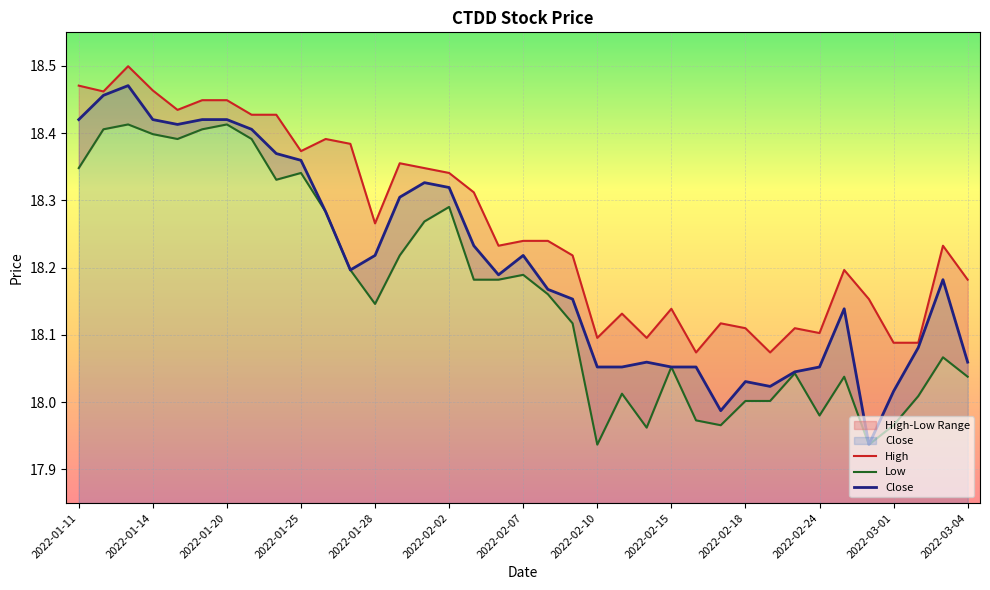

True or false: High and Low cross at least once.

False